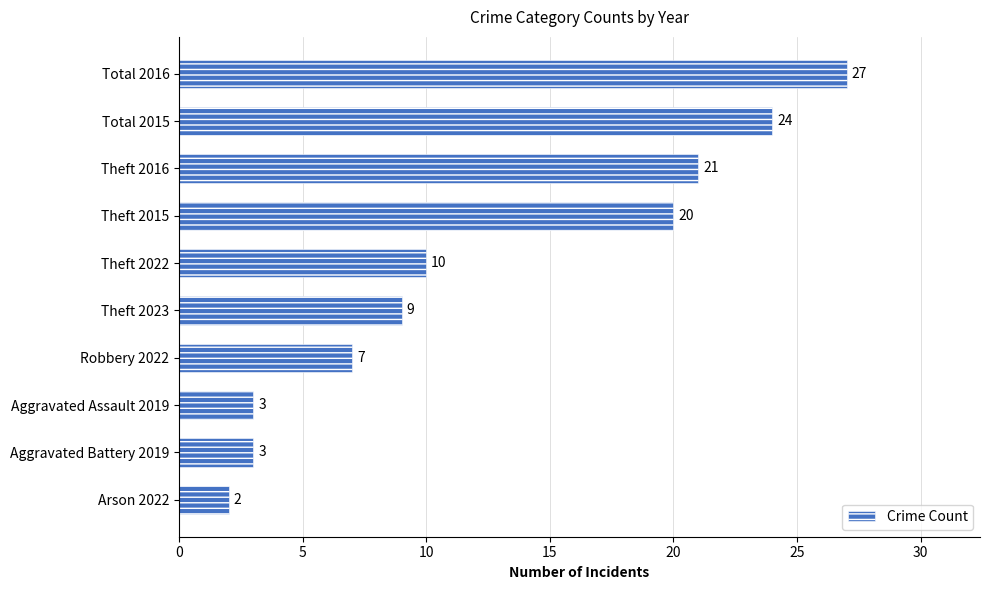

What is the difference between the maximum and minimum values?

25